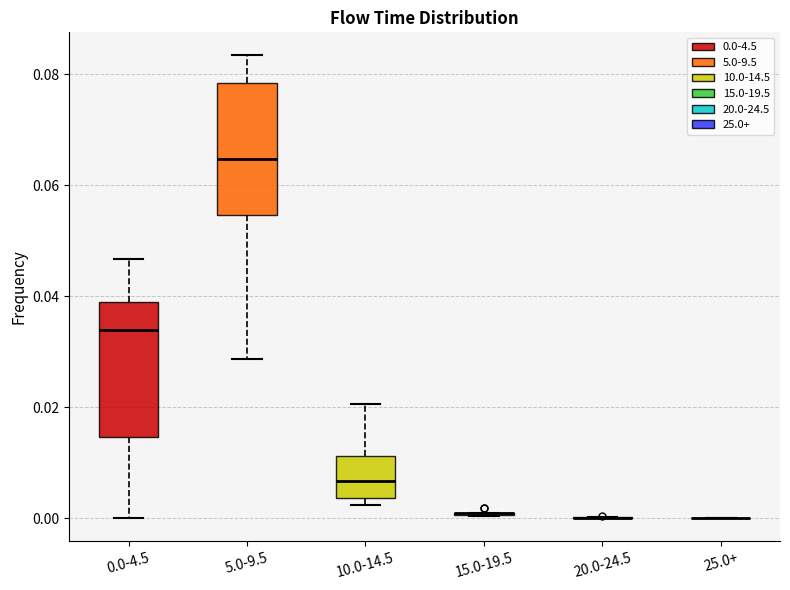

Where does the median line of the box for 0.0-4.5 sit on the y-axis? The values are not printed on the chart, so give them approximately, as read against the axis.

0.034